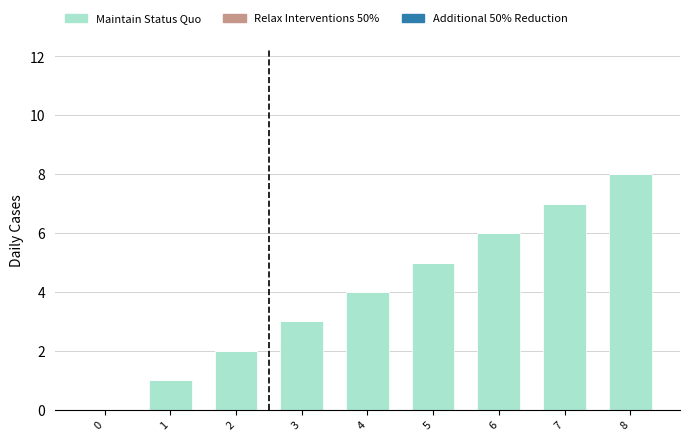

What is the greatest value displayed?

8